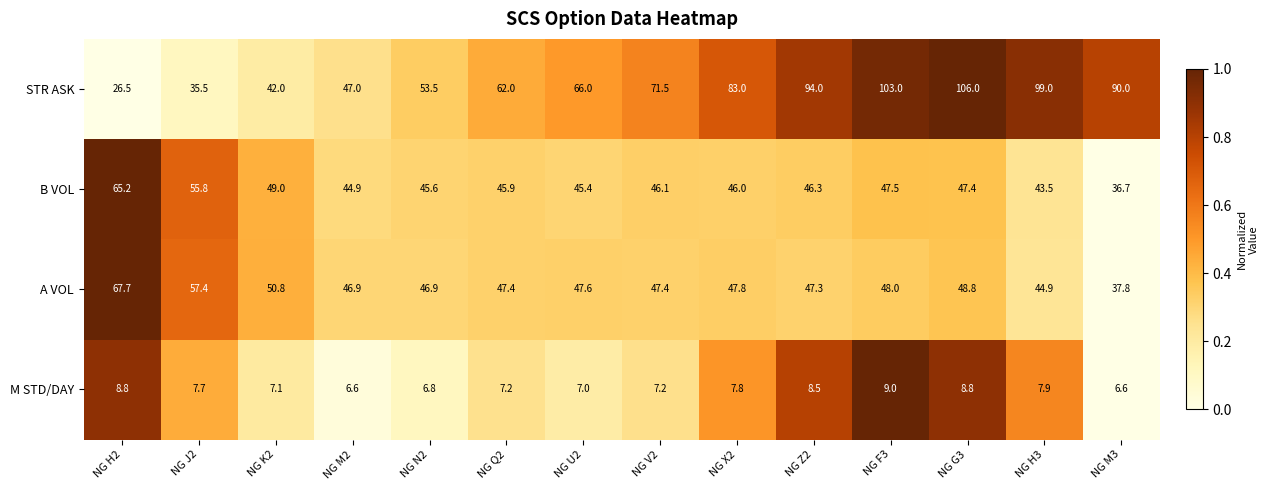

At which category does the chart reach its peak across all series?

NG G3